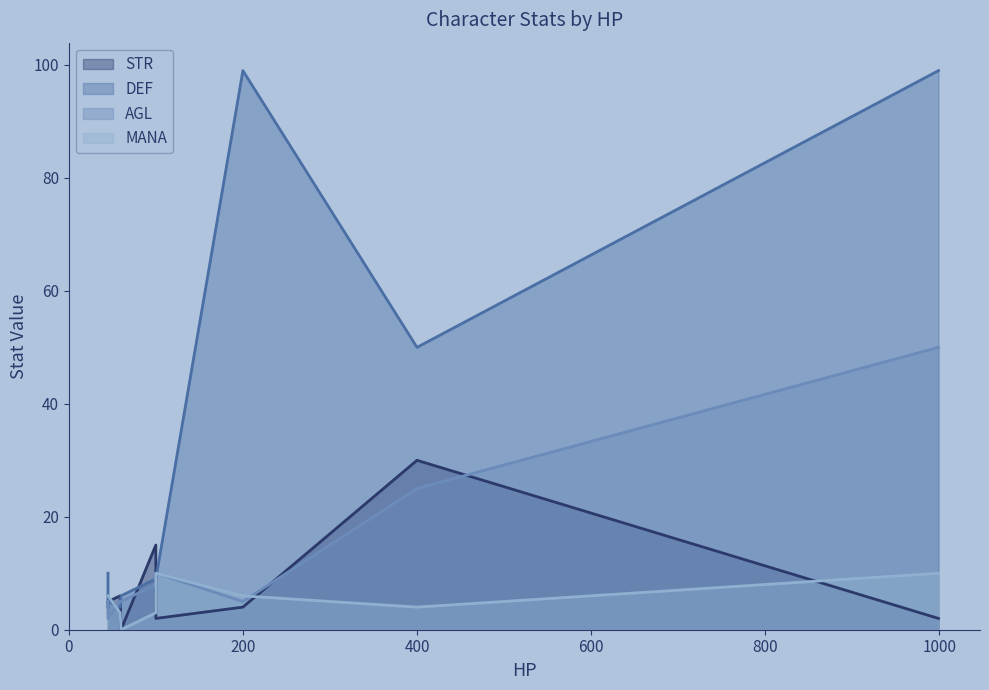

How many lines are shown in the chart?

4